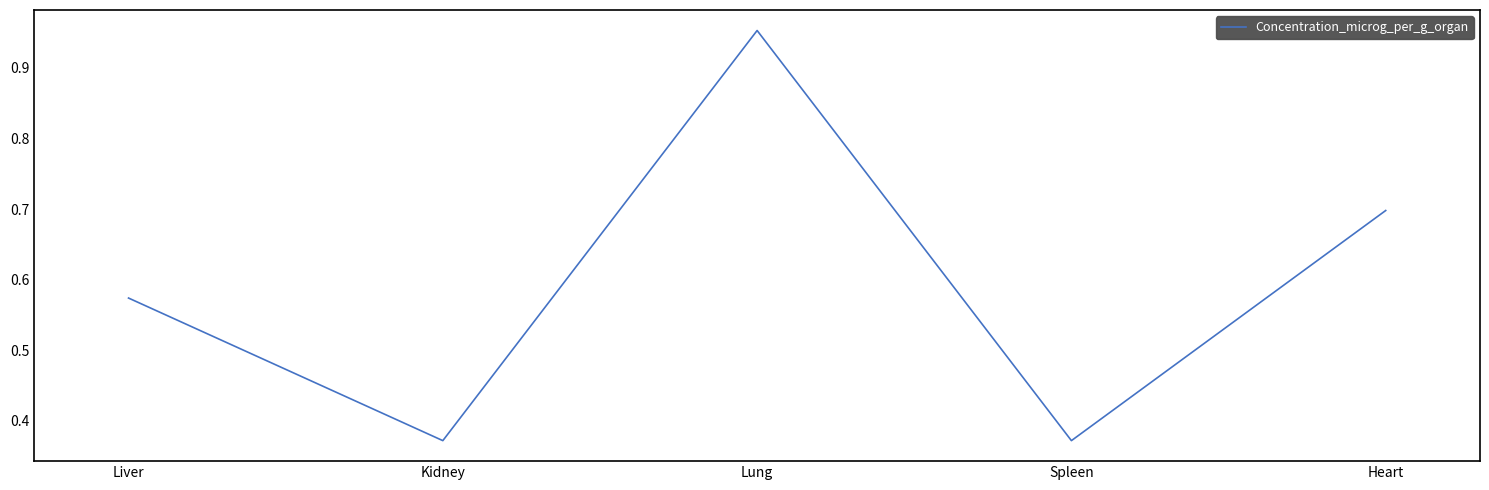

What is the difference between the second highest and second lowest values?

0.3